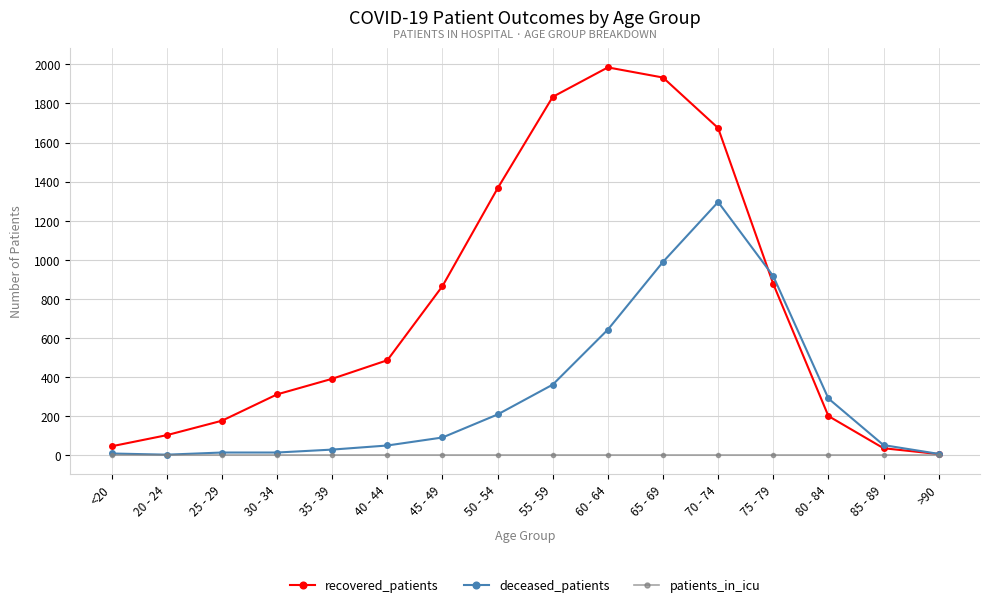

What is the average value of the deceased_patients series?

308